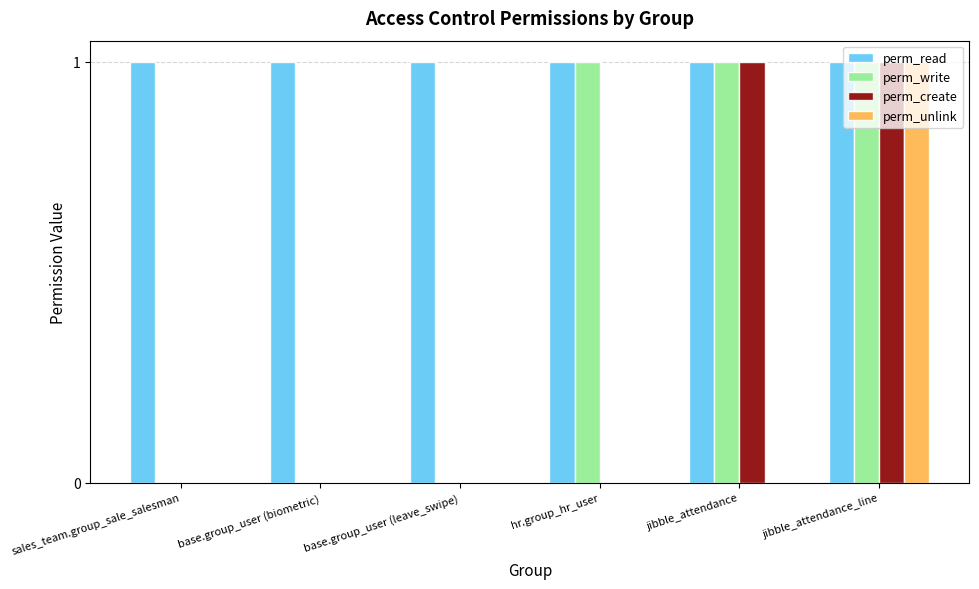

The perm_create series shows -1 at base.group_user (biometric). True or false?

False